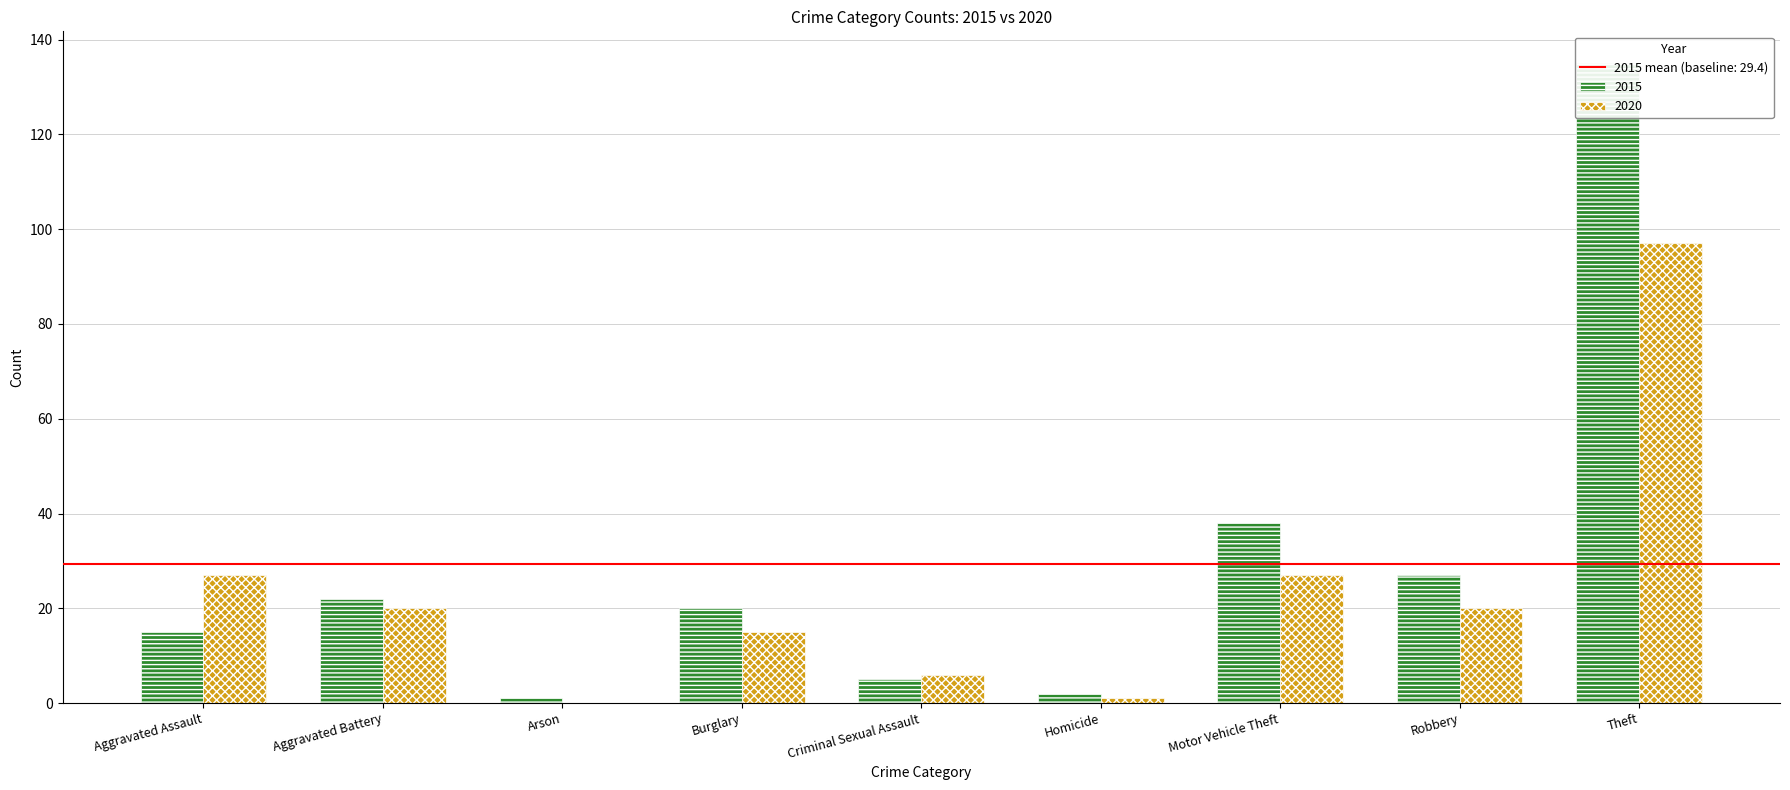

What is the label of the 2nd bar from the right?

Robbery